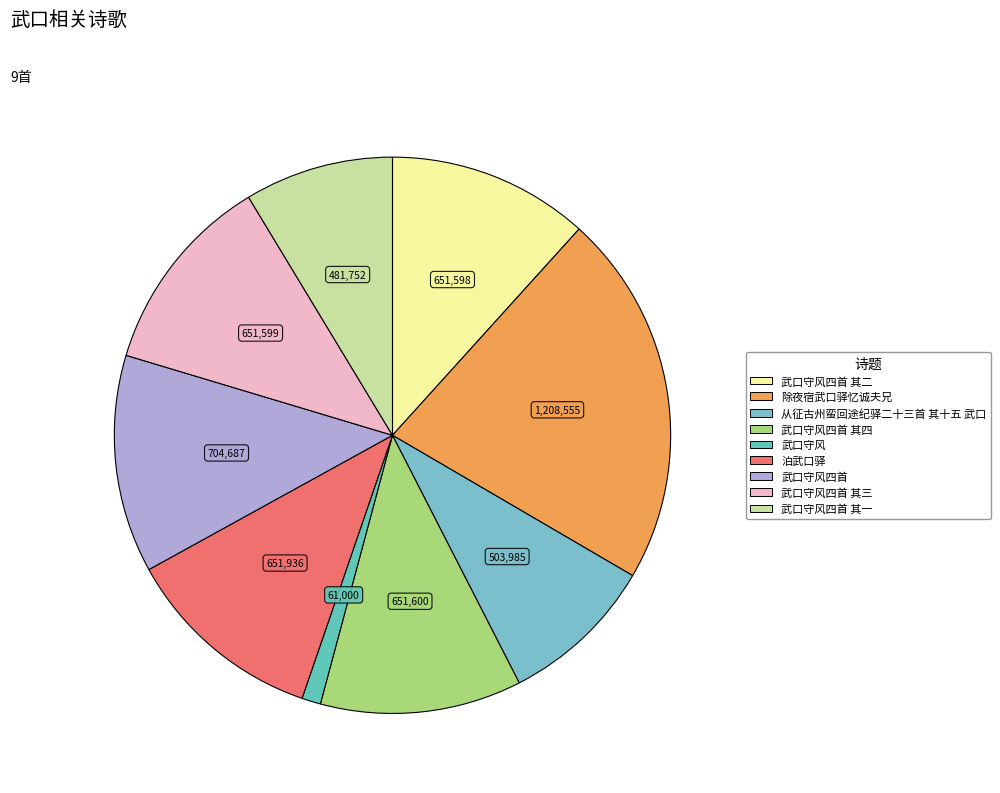

Does any single category account for the majority?

No